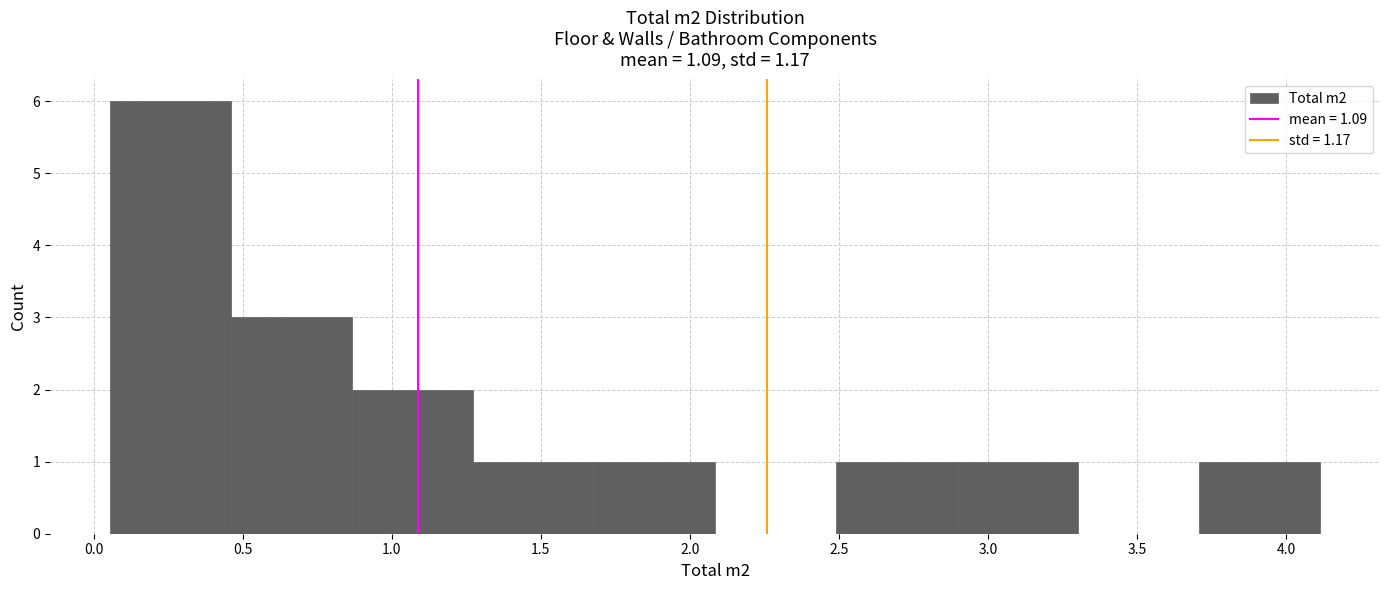

What is the height of the bar covering 2.90 to 3.30 on the x-axis? Neither the bar edges nor the heights are printed on the chart, so give them approximately, as read against the axes.

1